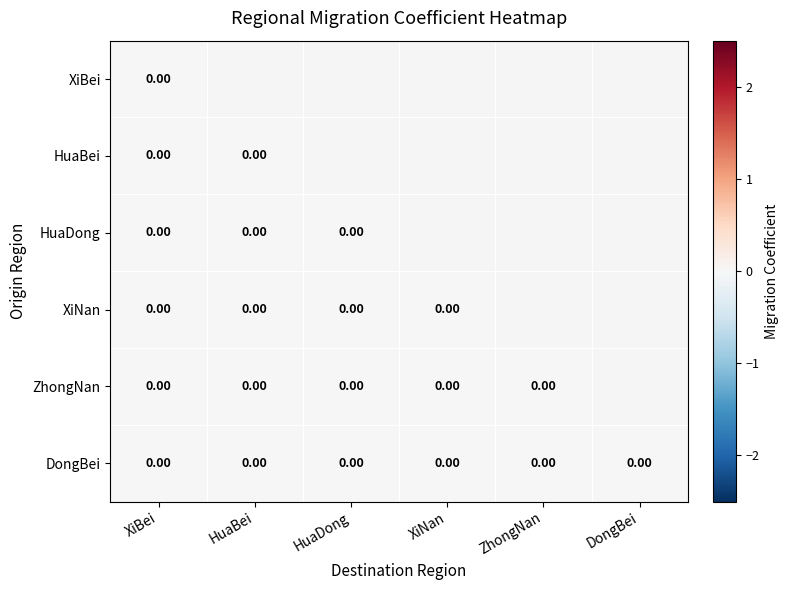

How many series are shown in this chart?

6